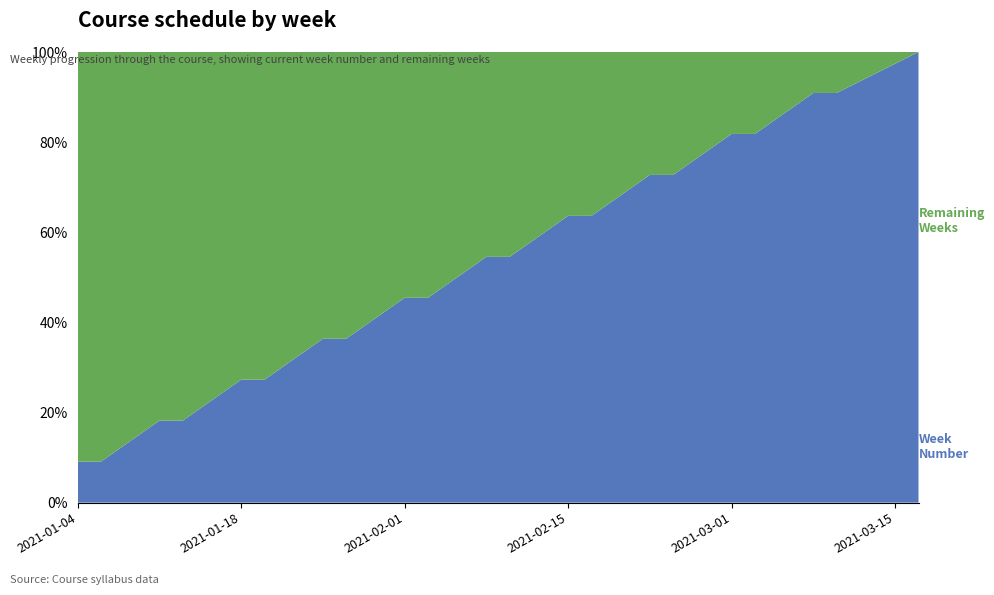

Reading left to right, what are all the values shown in this chart?

Week Number: 1	1	2	2	3	3	4	4	5	5	6	6	7	7	8	8	9	9	10	10	11
Remaining Weeks: 10	10	9	9	8	8	7	7	6	6	5	5	4	4	3	3	2	2	1	1	0